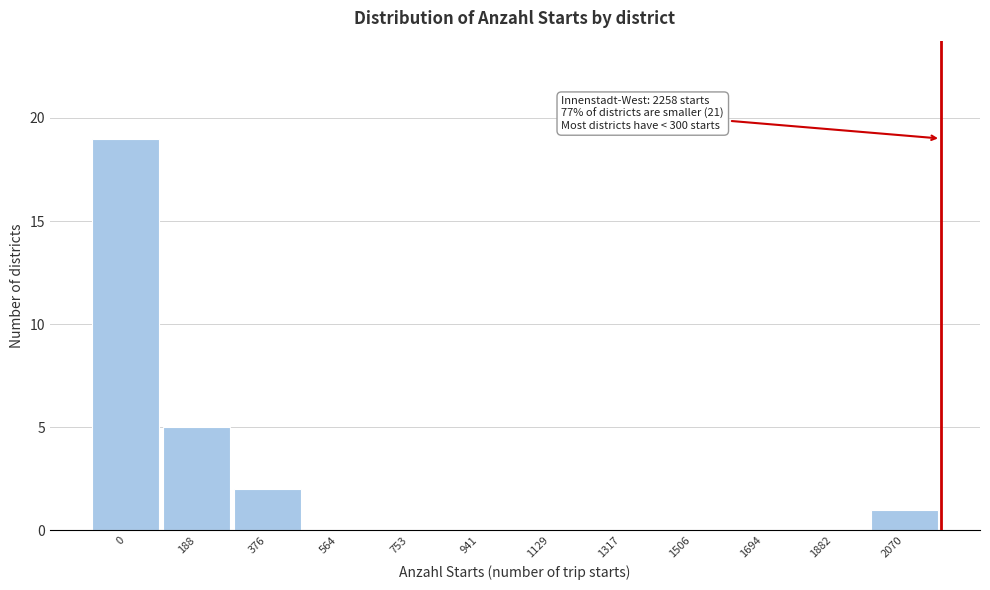

Reading right to left, extract all data points from this chart.

2070=1	1882=0	1694=0	1506=0	1317=0	1129=0	941=0	753=0	564=0	376=2	188=5	0=19